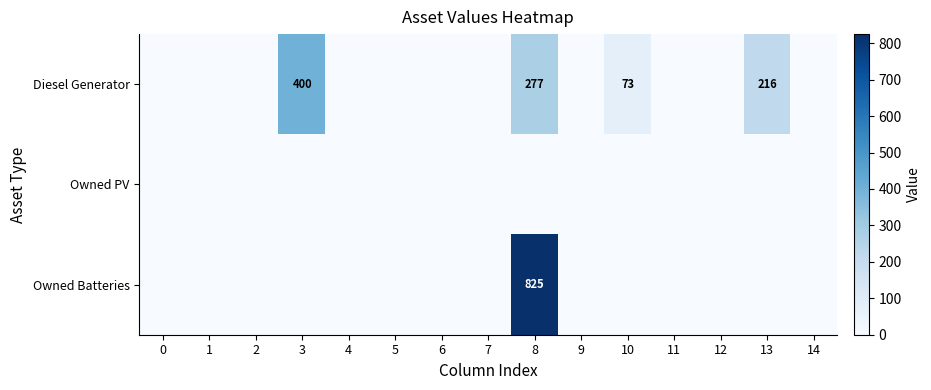

Is it true that row_2 equals 0 at 13?

True